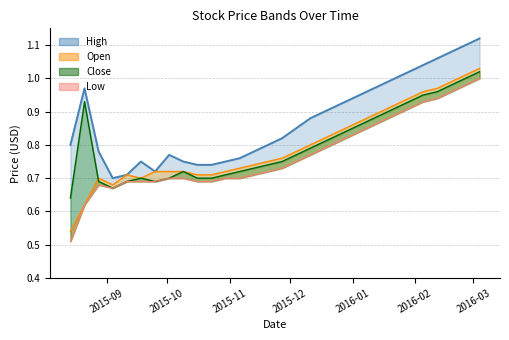

Reading left to right, transcribe all the data shown in this chart.

High: 0.8	1.0	0.8	0.7	0.7	0.8	0.7	0.8	0.8	0.7	0.7	0.8	0.8	0.8	0.8	0.8	0.8	0.9	0.9	0.9	0.9	1.0	1.0	1.0	1.0	1.0	1.1	1.1	1.1	1.1
Open: 0.5	0.6	0.7	0.7	0.7	0.7	0.7	0.7	0.7	0.7	0.7	0.7	0.7	0.7	0.8	0.8	0.8	0.8	0.8	0.8	0.9	0.9	0.9	0.9	0.9	1.0	1.0	1.0	1.0	1.0
Close: 0.6	0.9	0.7	0.7	0.7	0.7	0.7	0.7	0.7	0.7	0.7	0.7	0.7	0.7	0.7	0.8	0.8	0.8	0.8	0.8	0.8	0.9	0.9	0.9	0.9	0.9	1.0	1.0	1.0	1.0
Low: 0.5	0.6	0.7	0.7	0.7	0.7	0.7	0.7	0.7	0.7	0.7	0.7	0.7	0.7	0.7	0.7	0.8	0.8	0.8	0.8	0.8	0.8	0.9	0.9	0.9	0.9	0.9	1.0	1.0	1.0